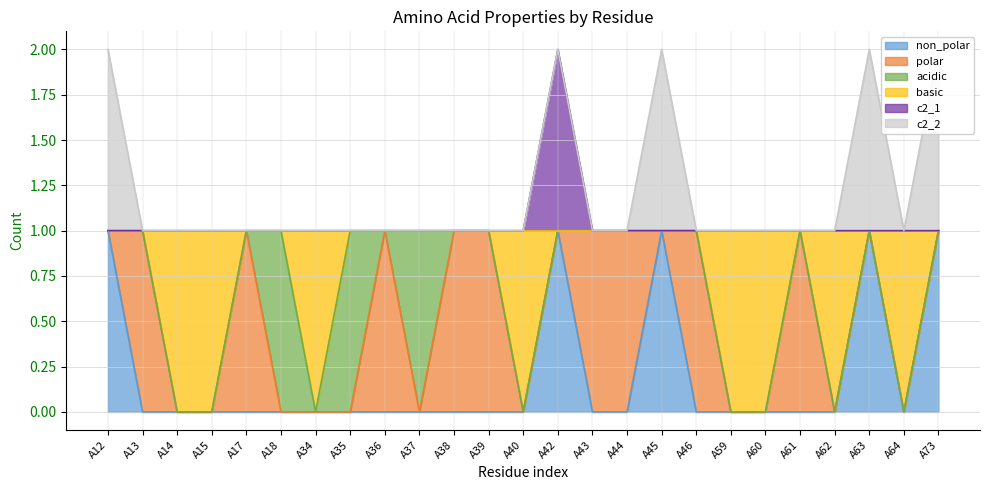

Is the value of c2_1 at A40 greater than the value of non_polar at A60?

No